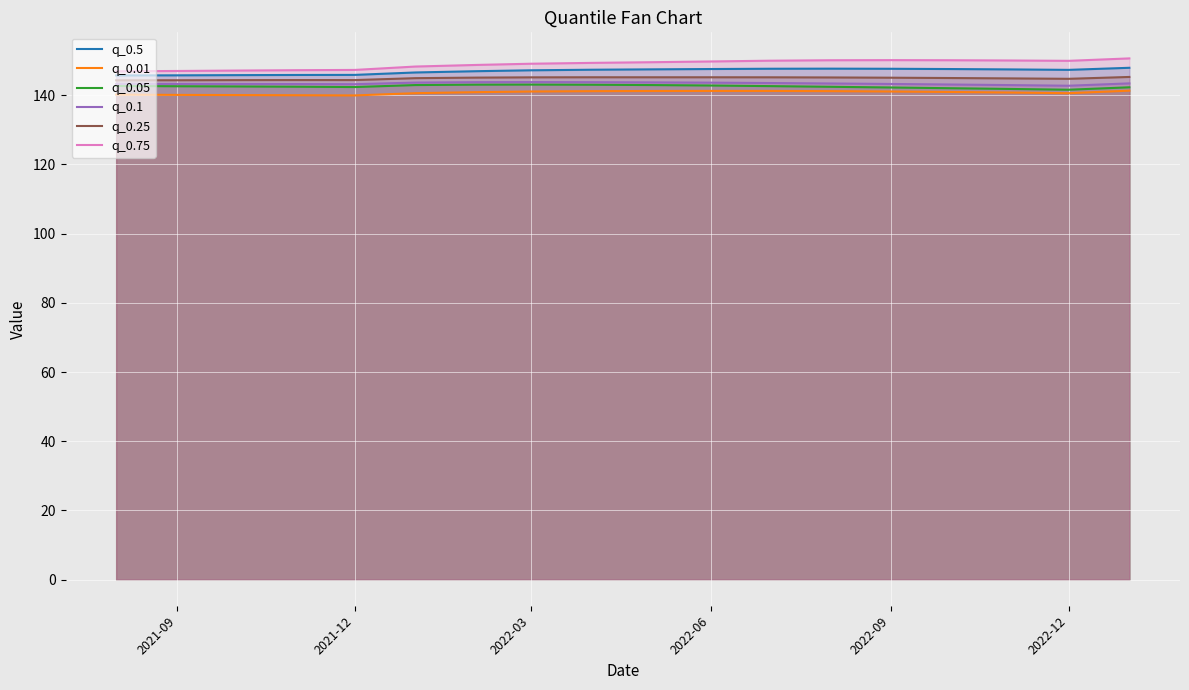

True or false: q_0.25 has a value of 231.3 at 2021-12.

False